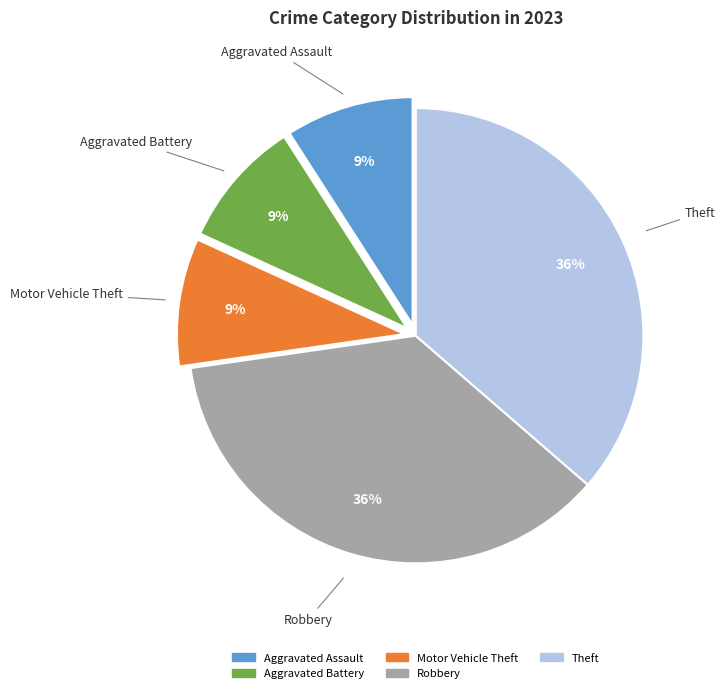

To the nearest percent, what is the difference between the Theft and Aggravated Battery slice percentages?

27%